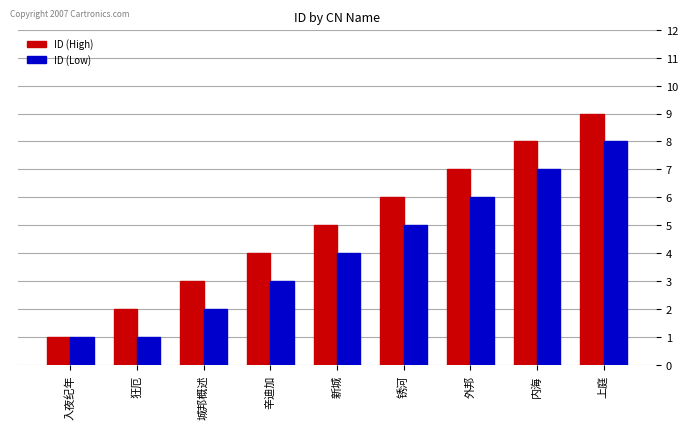

What is the total value across all series at 内海?

15